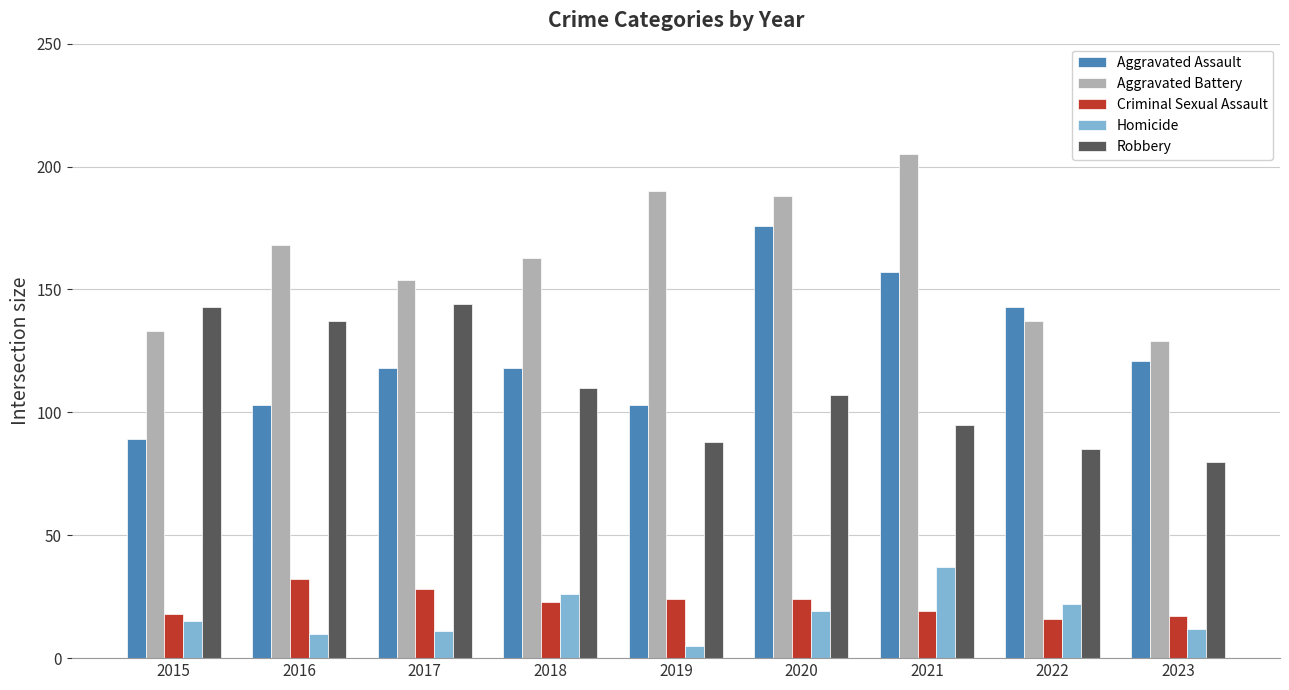

What is the lowest value of the Robbery series?

80